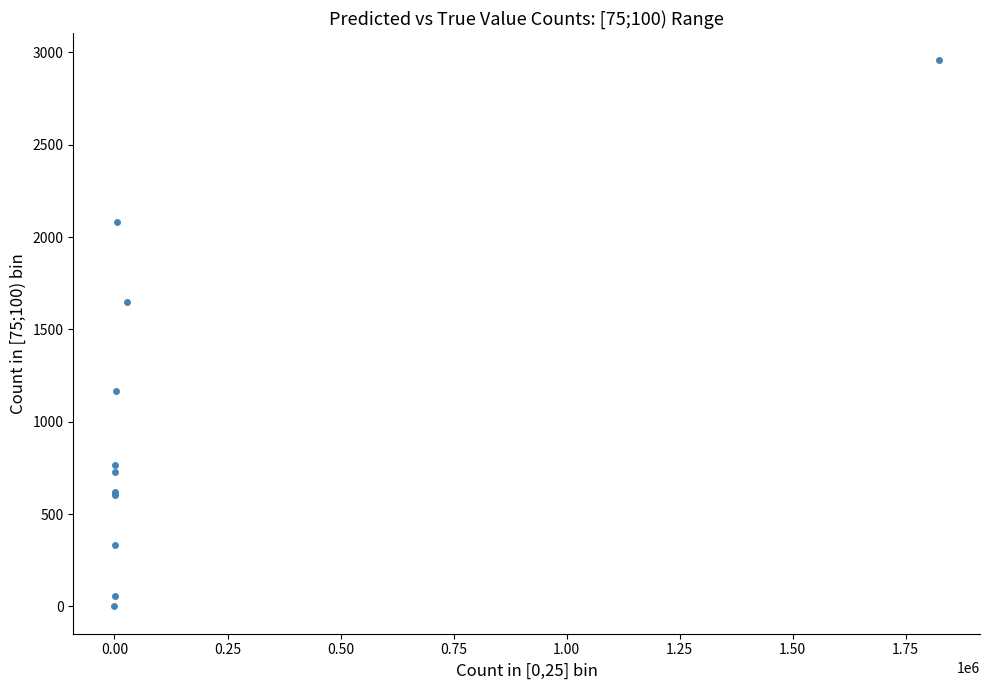

What Y value in the scatter plot is closest to 1478?

1647